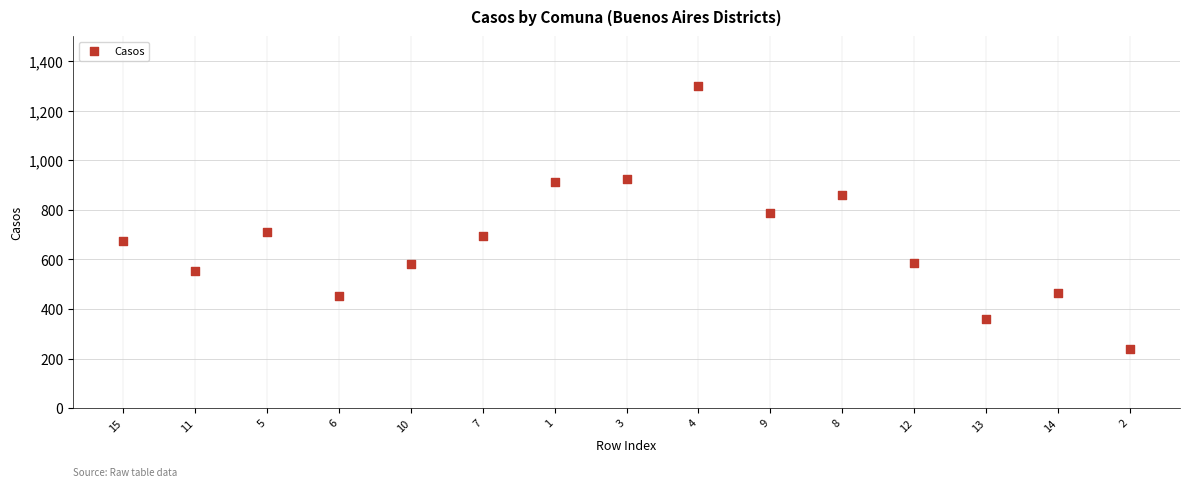

What is the range of Y values (max minus min)?

1059.1